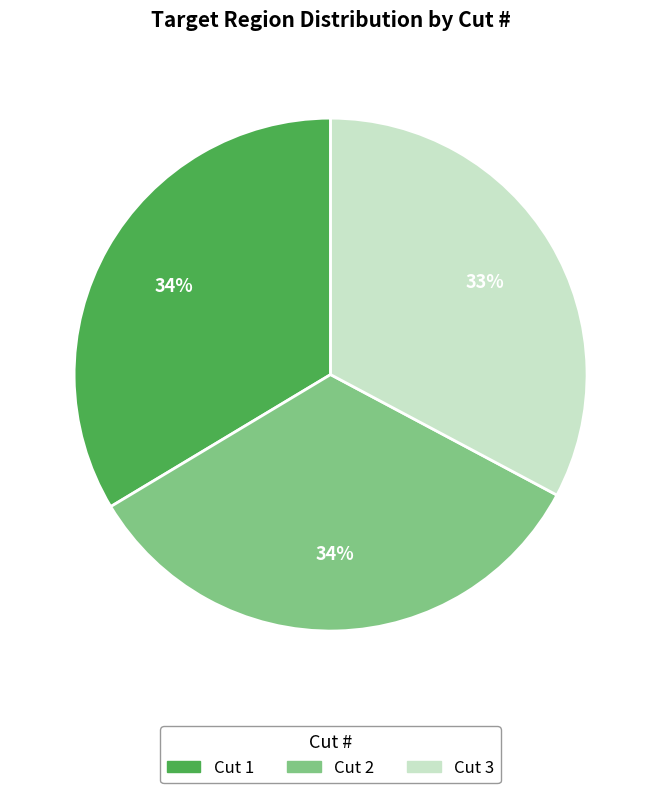

Is there any slice that represents more than half of the pie?

No